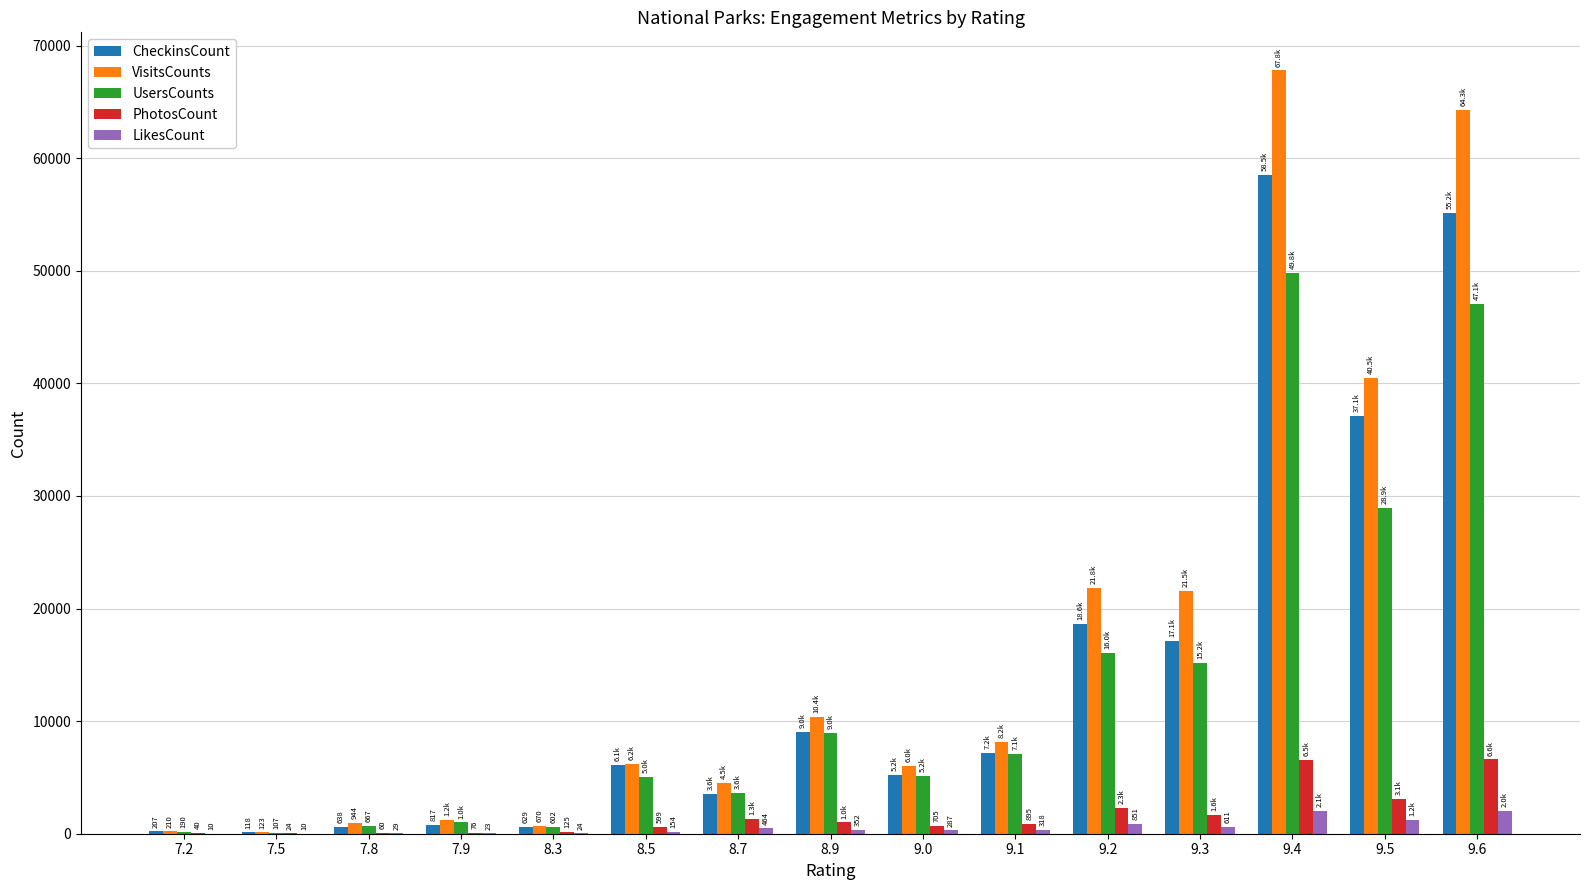

What is the sum of all PhotosCount values?

24983